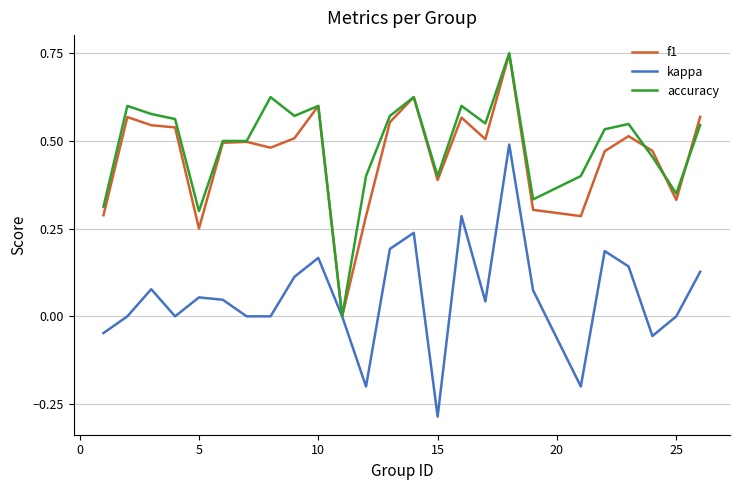

What is the value of the accuracy point at the 3rd from the left?

0.6